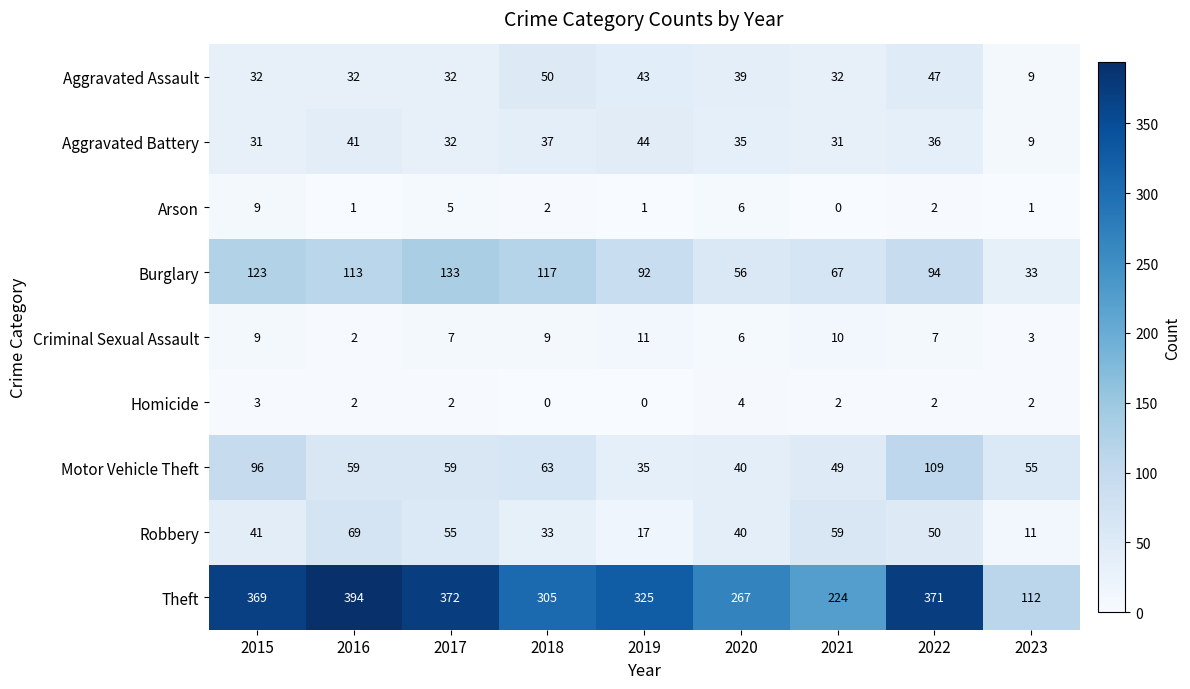

What is the difference between the Aggravated Battery values at 2017 and 2020?

3